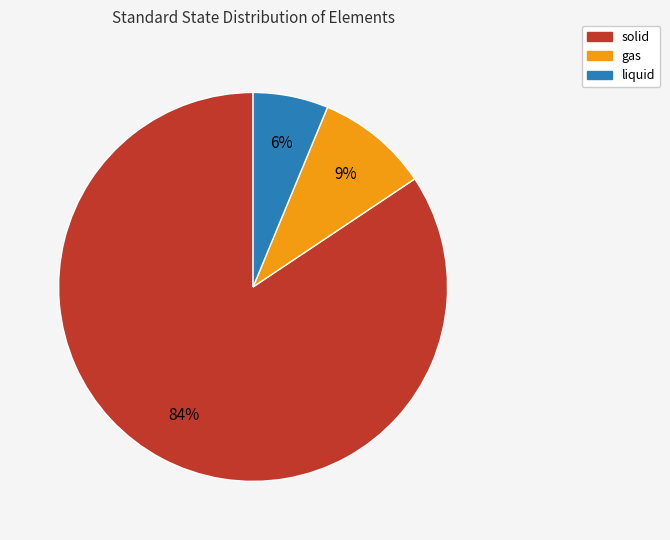

Does any single category account for the majority?

Yes